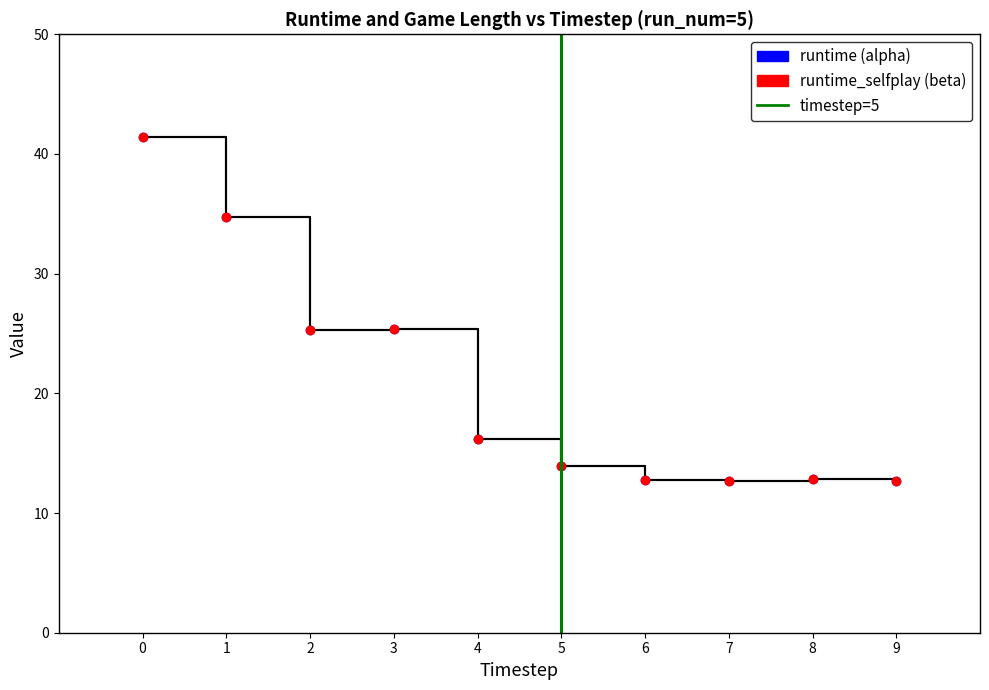

What is the lowest value of the runtime_selfplay series?

12.7